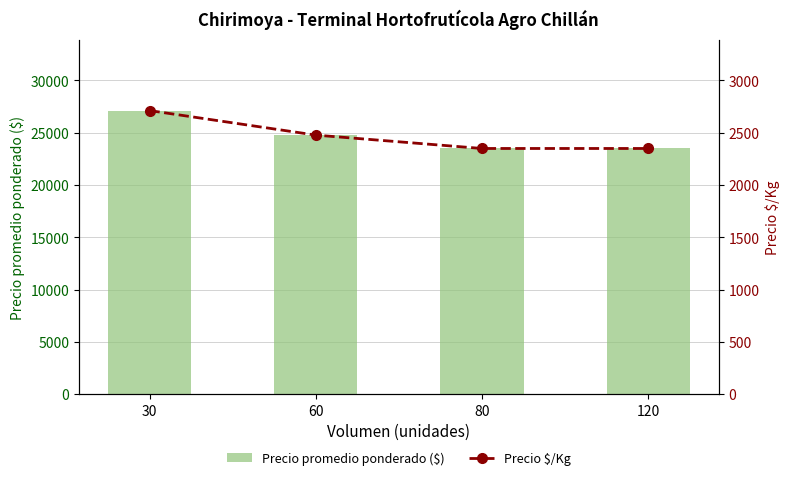

How many categories are shown in the chart?

4